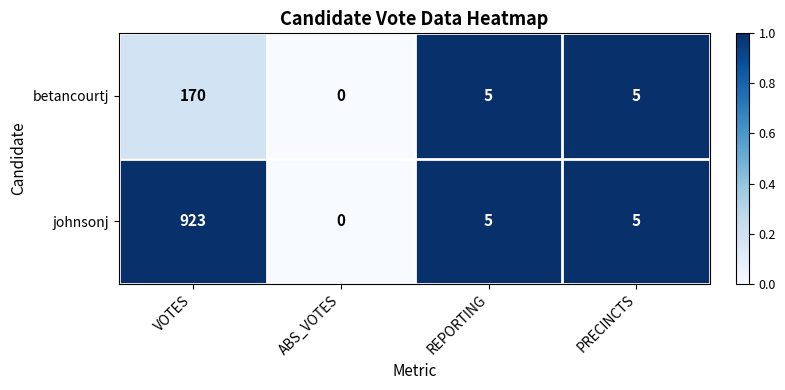

Between VOTES and PRECINCTS, which series saw the biggest shift?

johnsonj